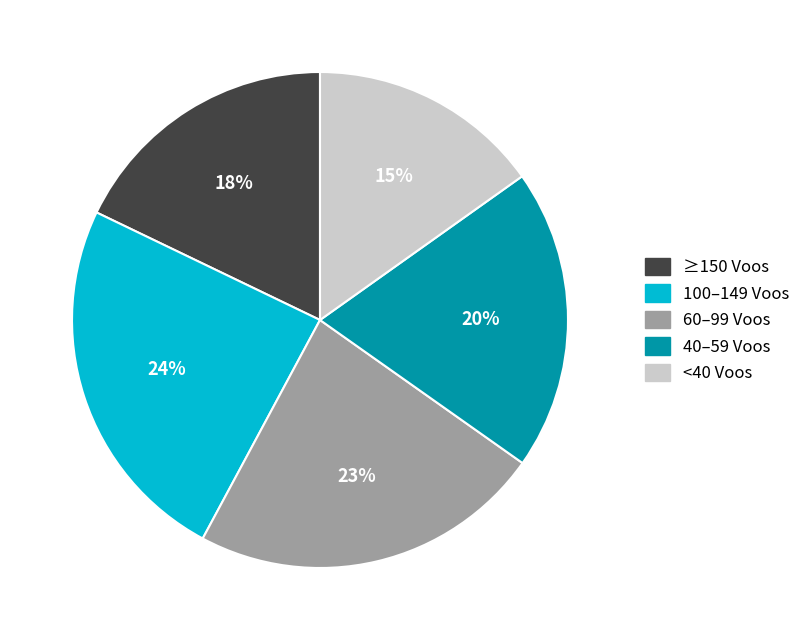

Rank the categories by value from highest to lowest.

100–149 Voos, 60–99 Voos, 40–59 Voos, ≥150 Voos, <40 Voos